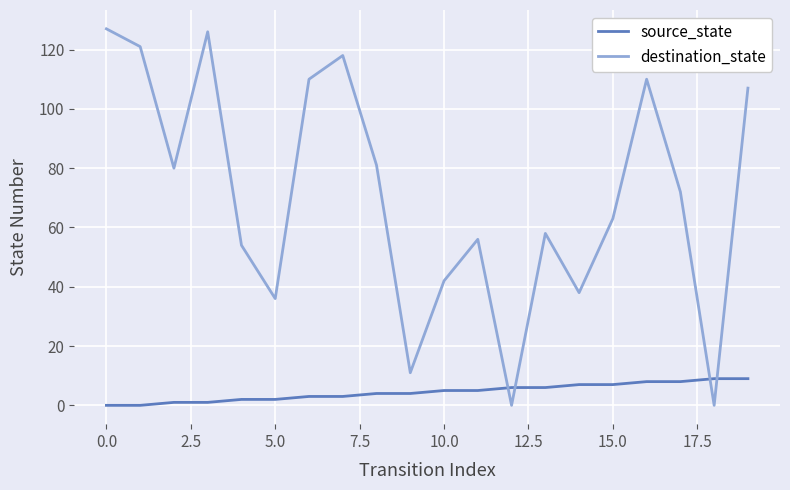

Rank the series by their maximum value, from lowest to highest.

source_state, destination_state